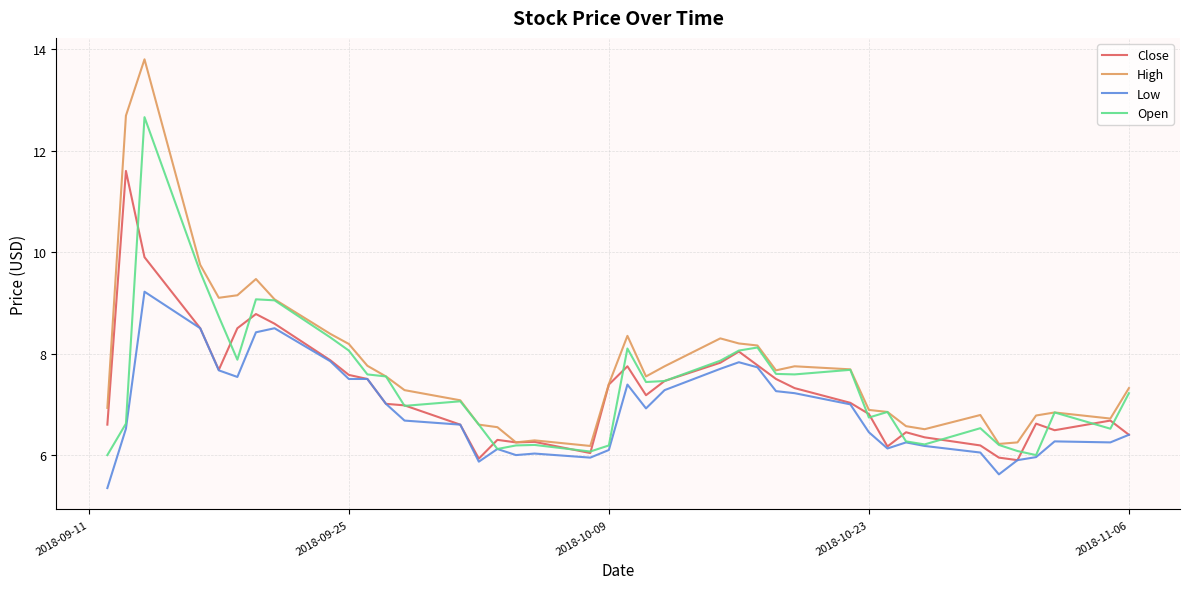

What is the difference between the second highest and second lowest values in the Open series?

3.6